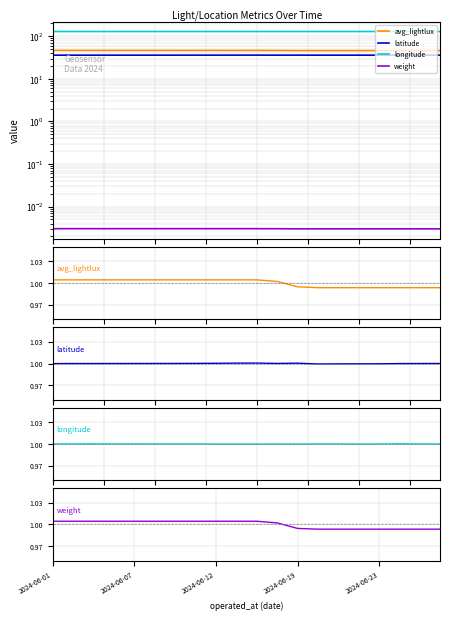

What is the value of the avg_lightlux point at the 11th from the left?

1.0